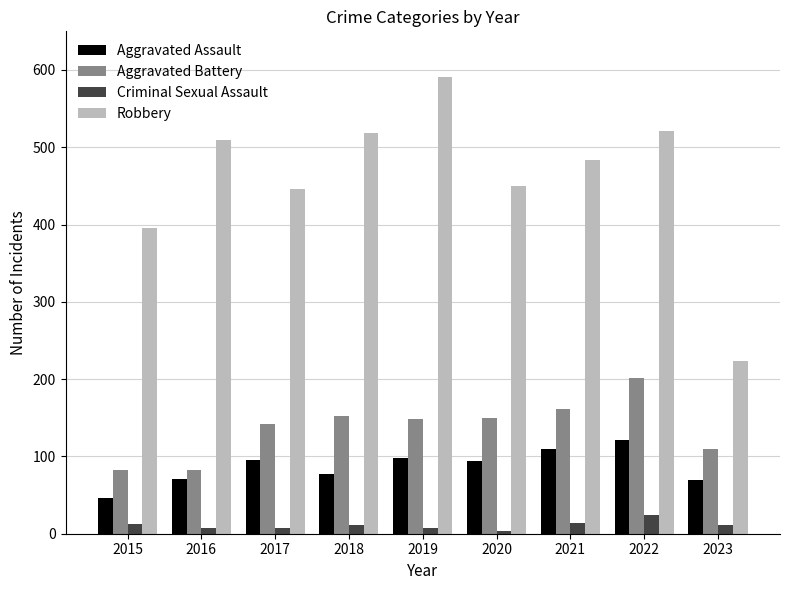

At which category does the chart reach its peak across all series?

2019